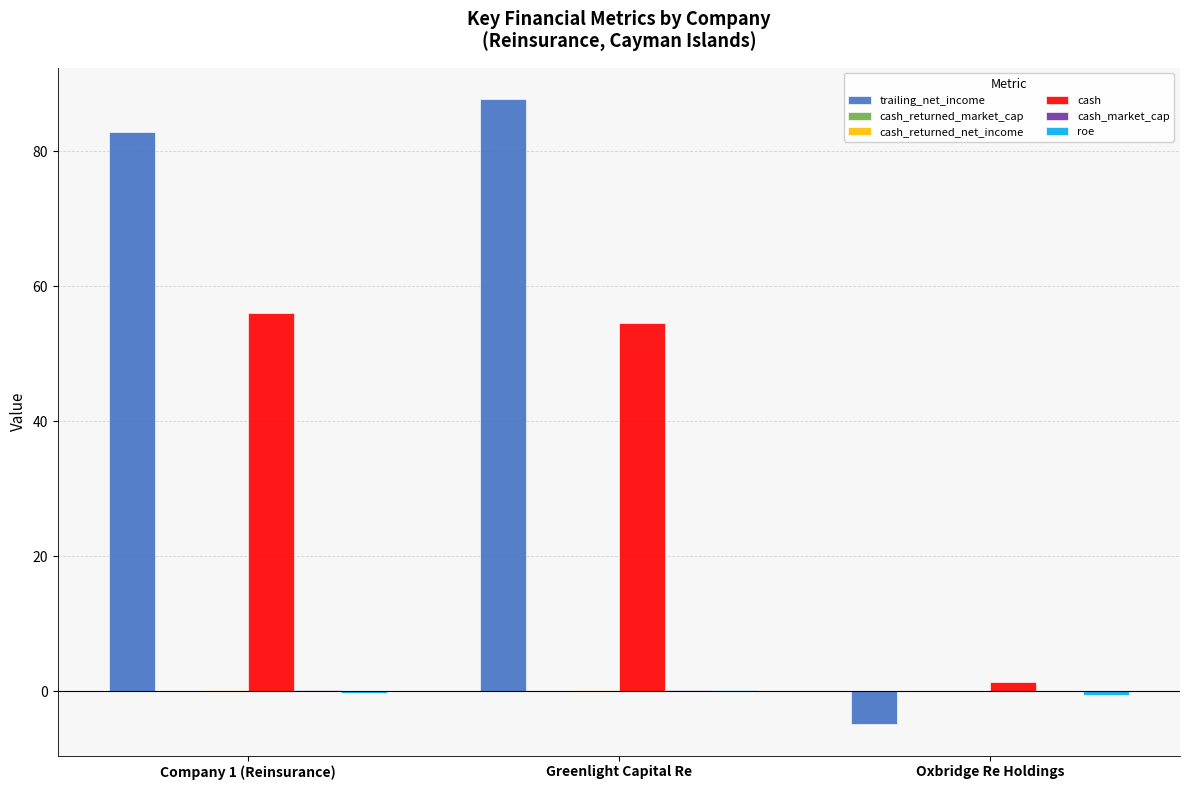

Which series has the widest spread of values?

trailing_net_income